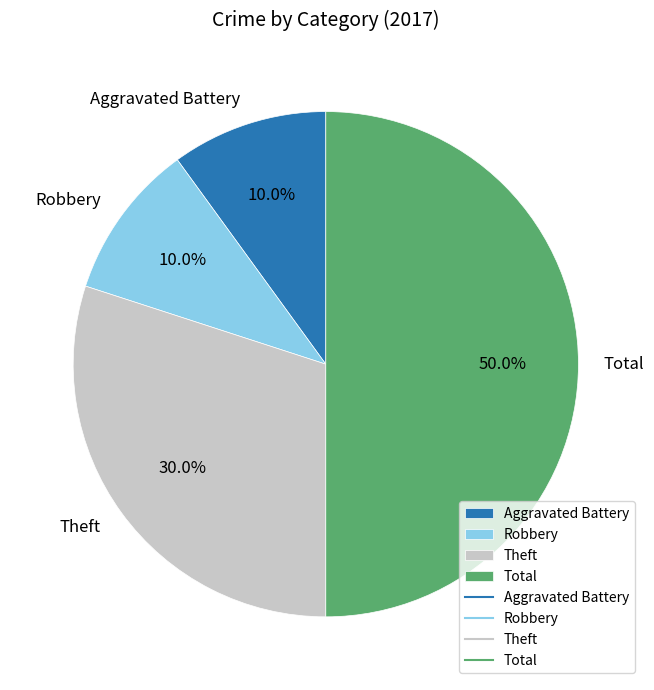

Which slice is the largest?

Total